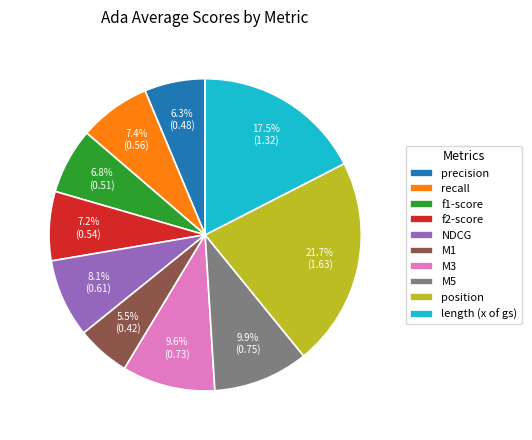

To the nearest percent, what is the difference between the largest and smallest slice percentages?

16%